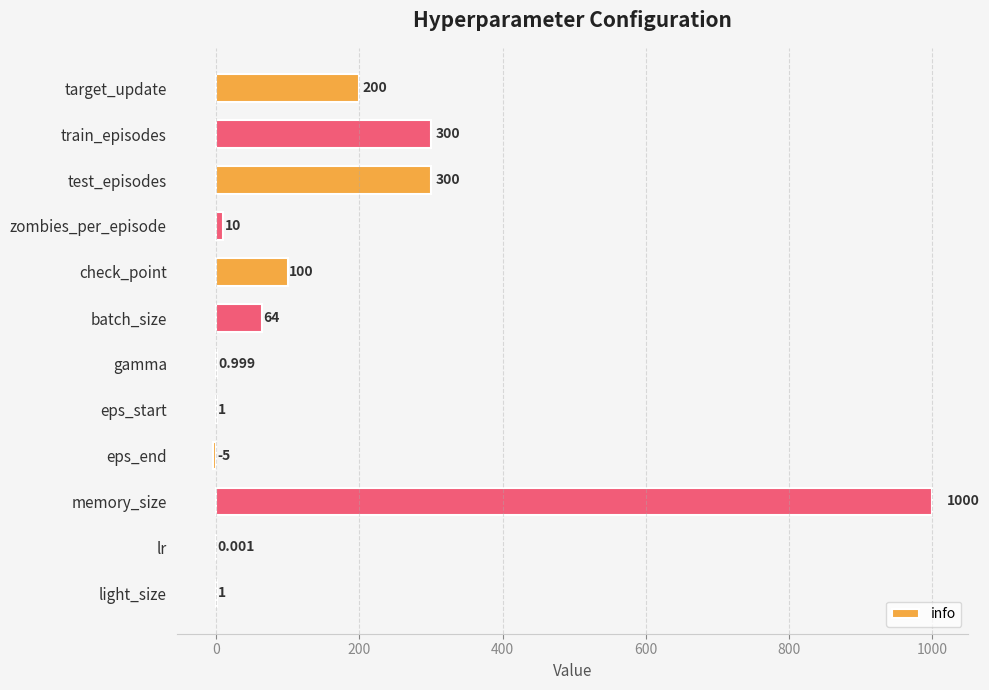

Which has a higher value, train_episodes or memory_size?

memory_size